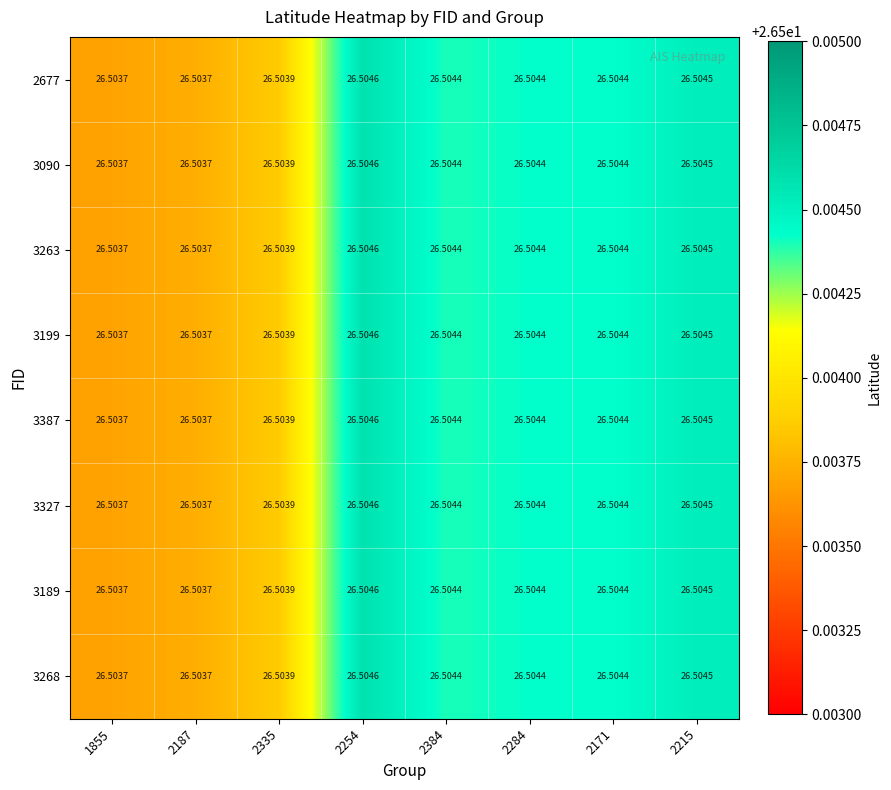

Count the number of categories in the chart.

8